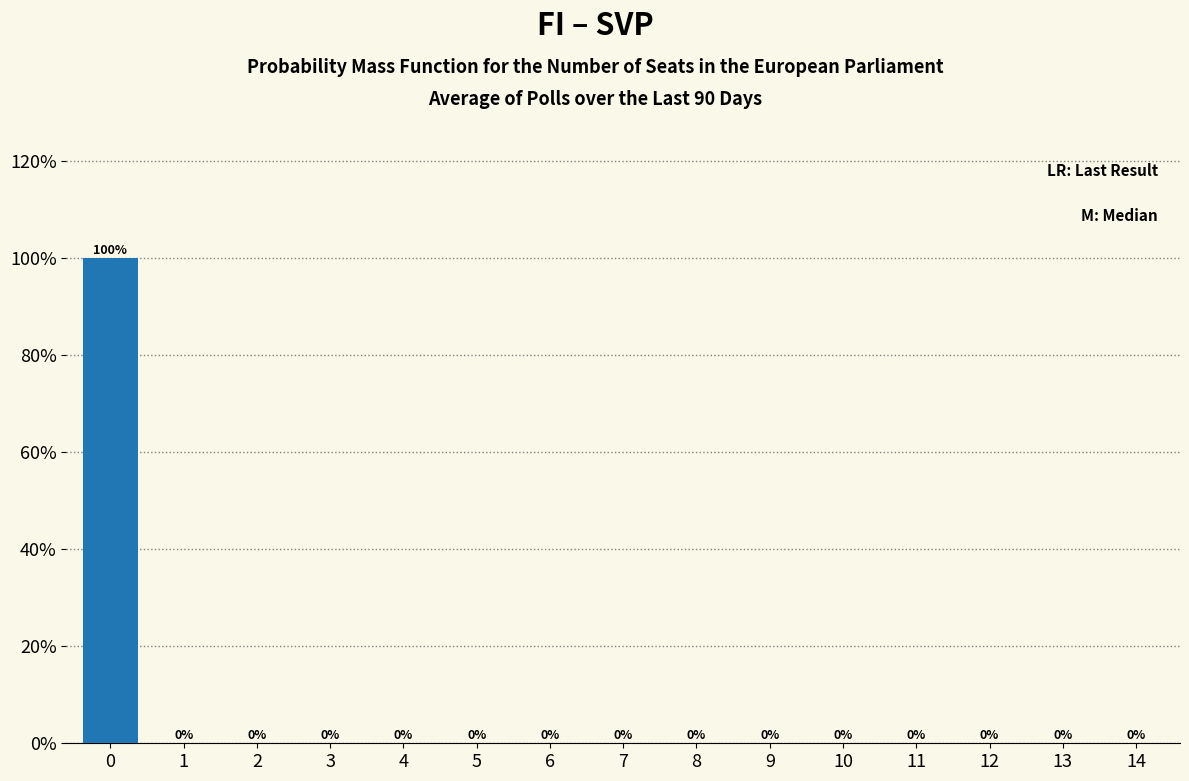

Reading left to right, list every bar in this chart as the range it spans on the x-axis followed by its height.

-0.5 to 0.5: 100
0.5 to 1.5: 0
1.5 to 2.5: 0
2.5 to 3.5: 0
3.5 to 4.5: 0
4.5 to 5.5: 0
5.5 to 6.5: 0
6.5 to 7.5: 0
7.5 to 8.5: 0
8.5 to 9.5: 0
9.5 to 10.5: 0
10.5 to 11.5: 0
11.5 to 12.5: 0
12.5 to 13.5: 0
13.5 to 14.5: 0